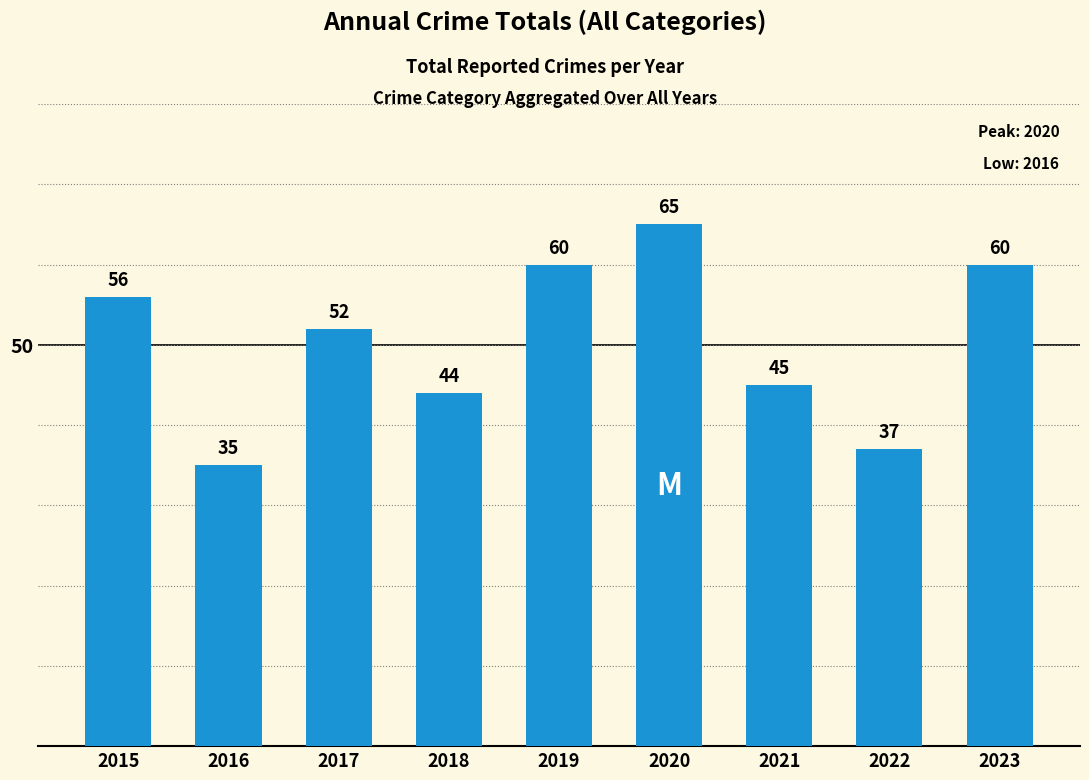

The value at 2023 is 60. True or false?

True